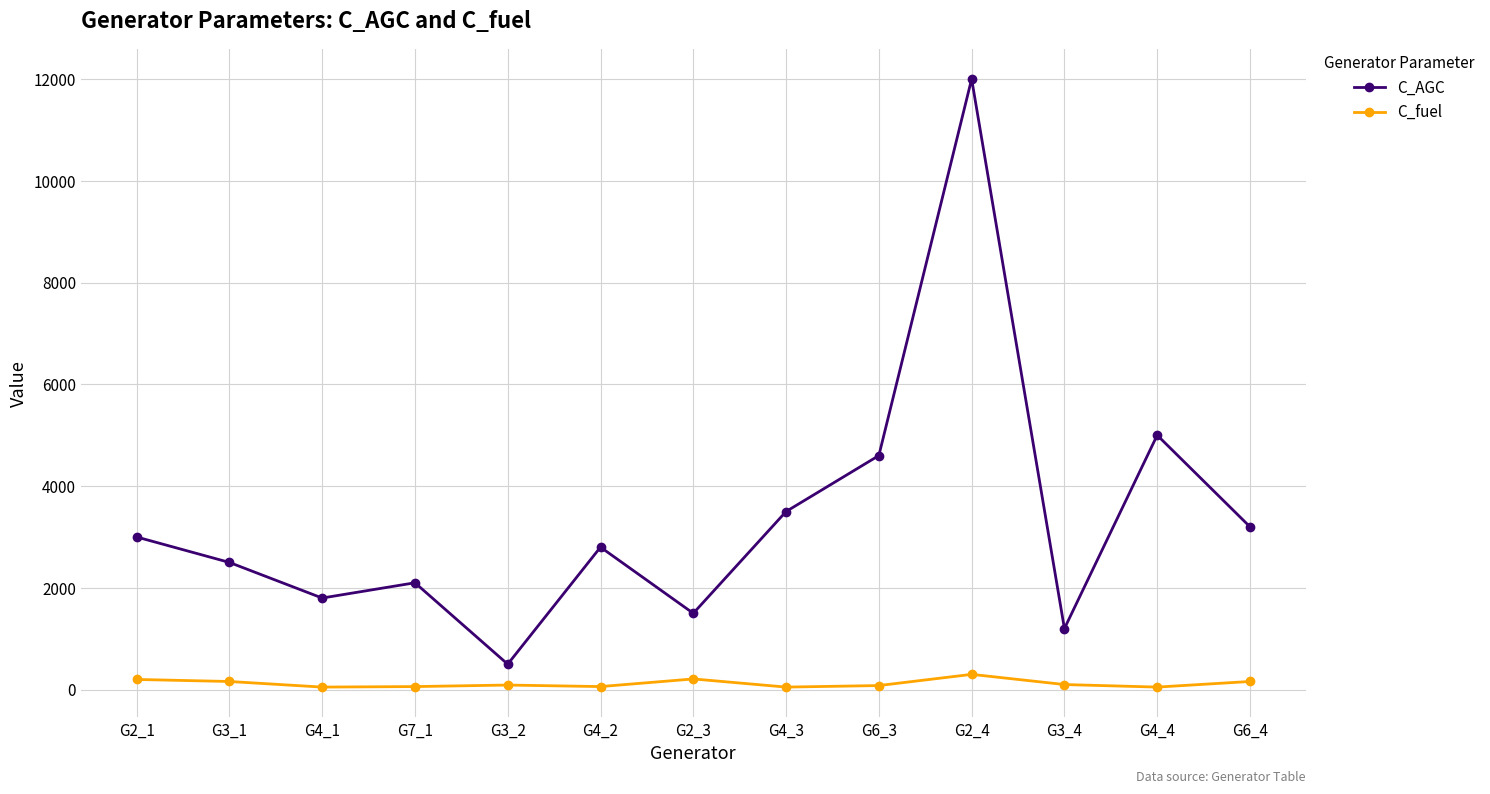

What is the difference between the maximum and minimum values in the C_fuel series?

250